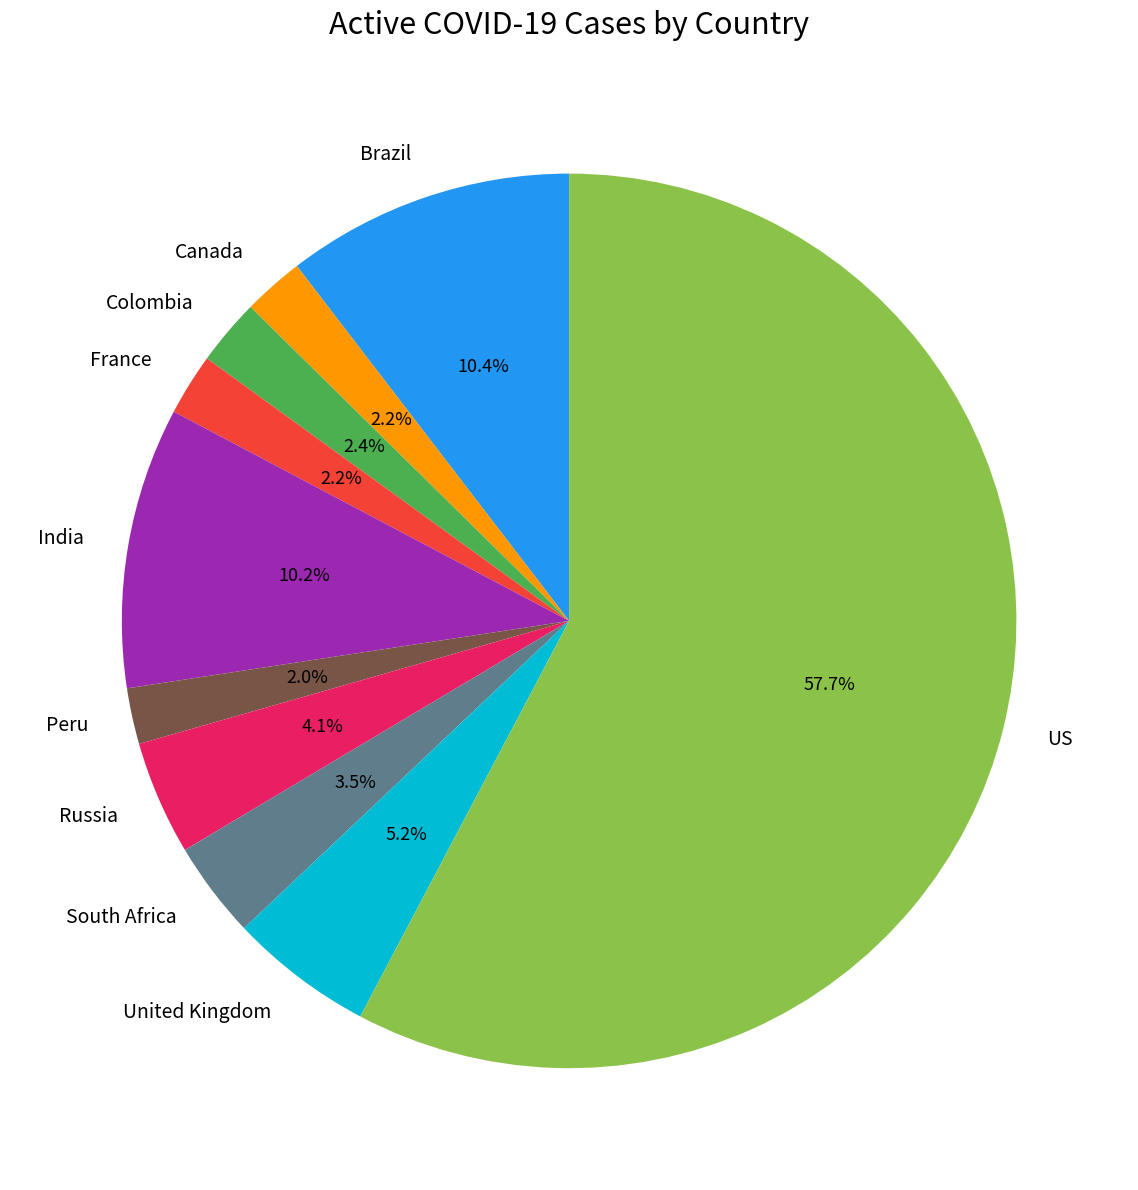

Which slice is the largest?

US